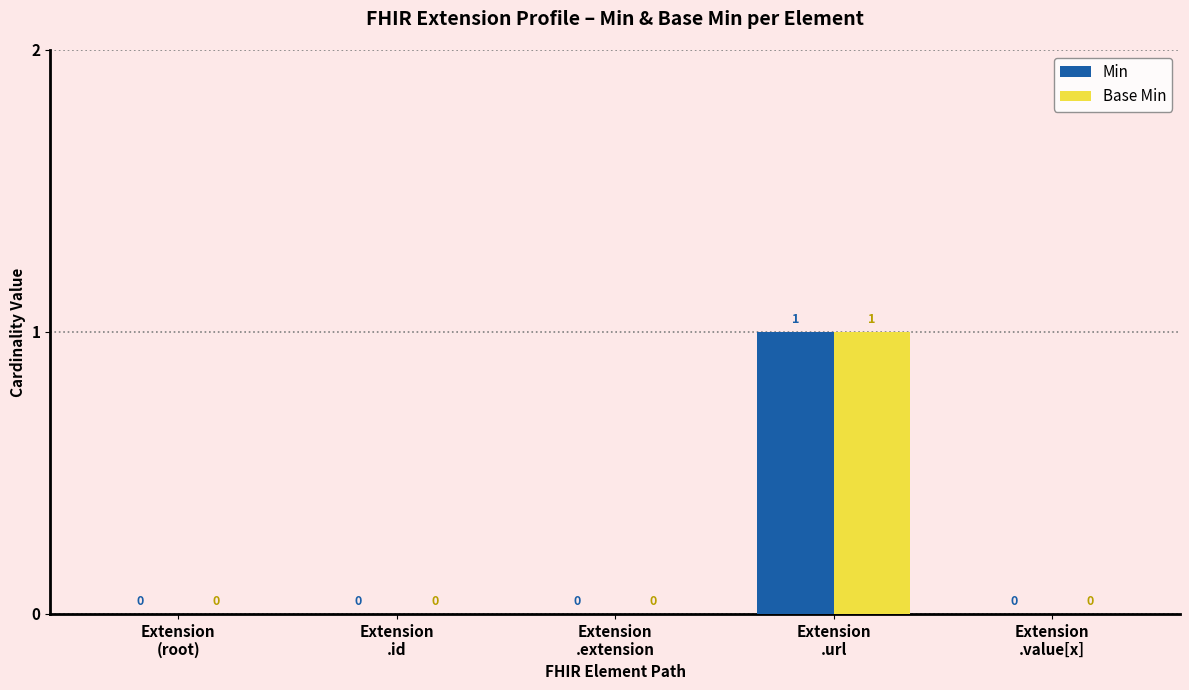

The value of Min at Extension
.value[x] is 0. True or false?

True